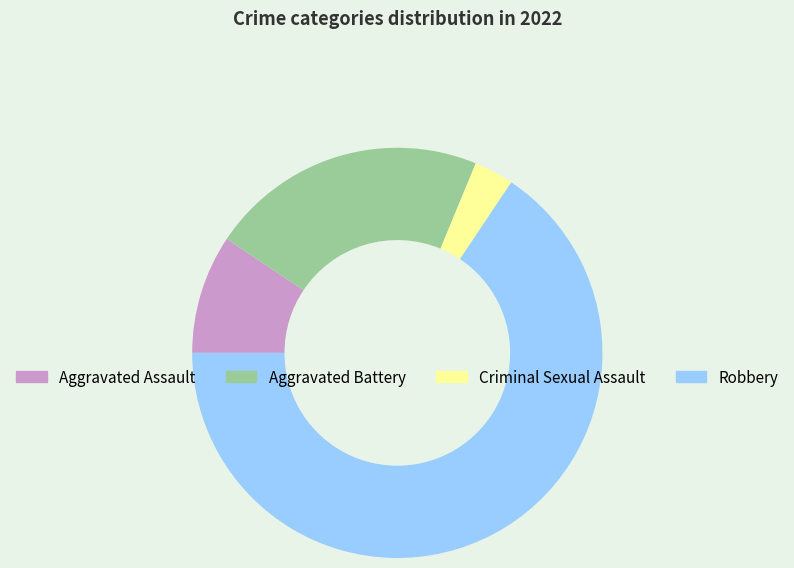

Which has a higher value, Robbery or Aggravated Assault?

Robbery